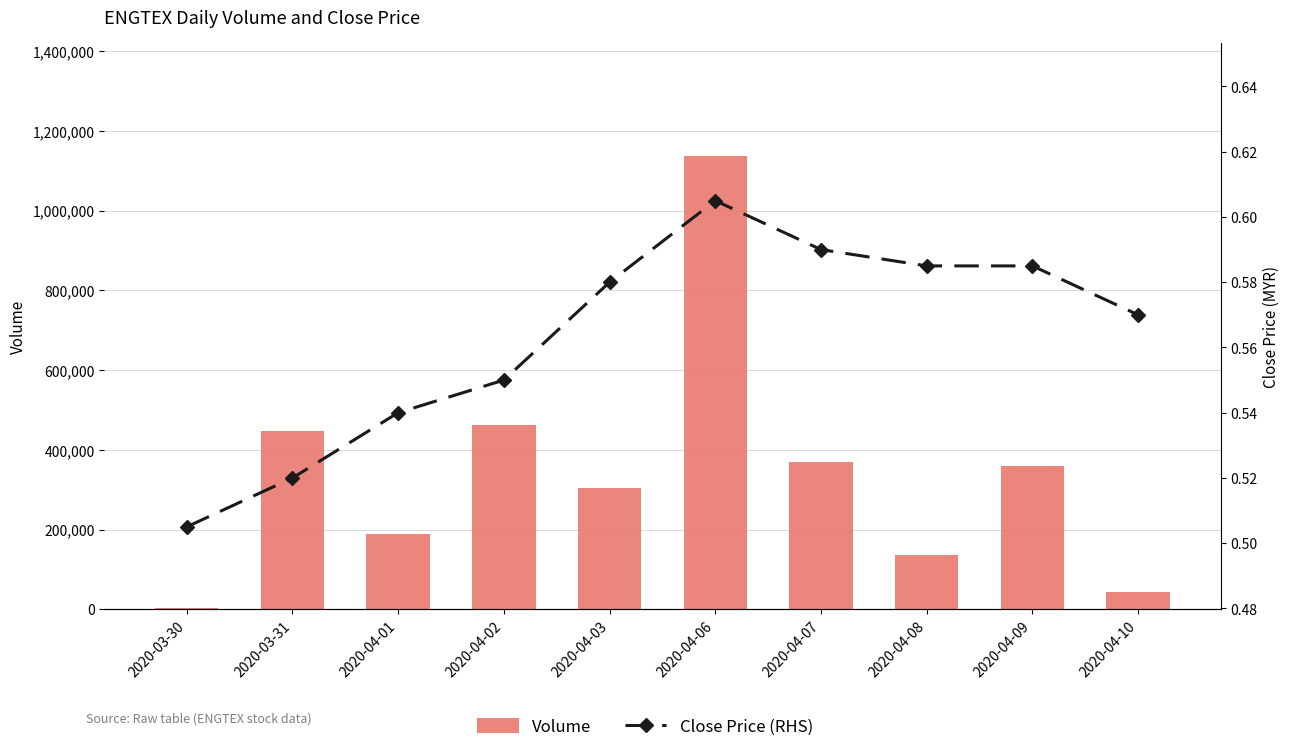

What are all the series names shown in the legend?

Volume, Close Price (RHS)